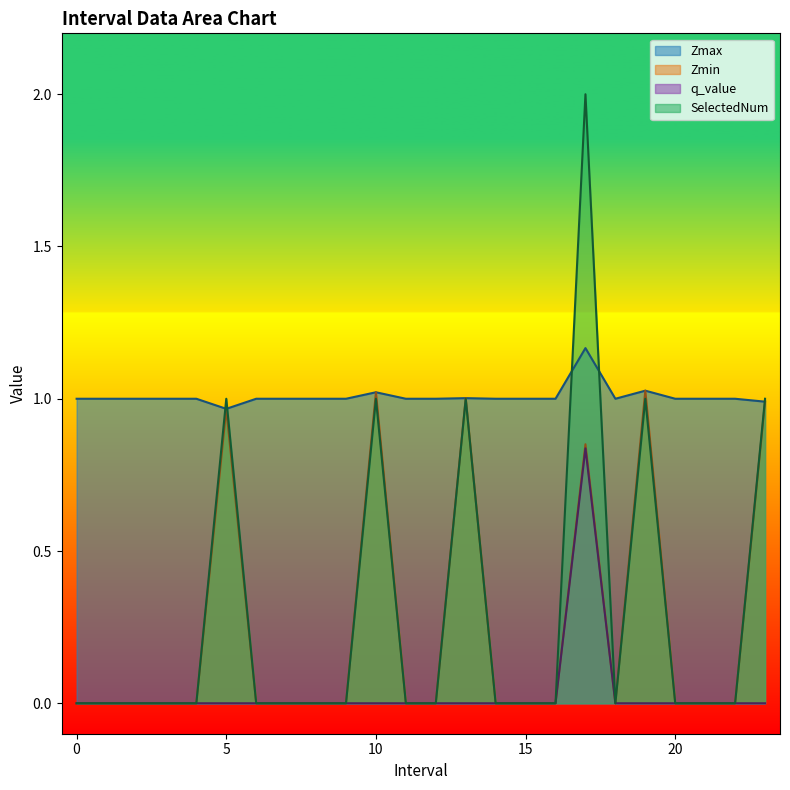

True or false: q_value and SelectedNum intersect in this chart.

False